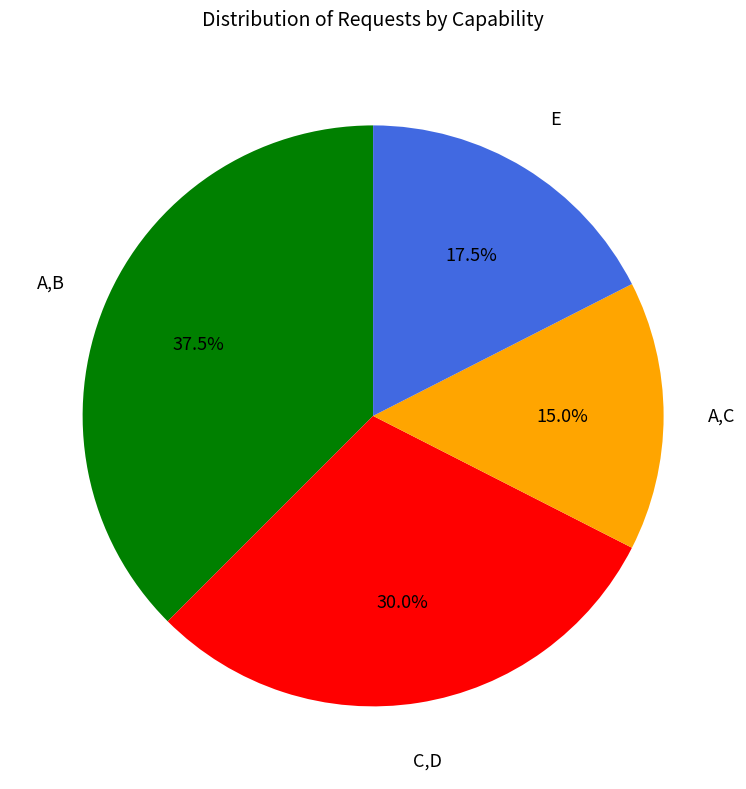

Is there a majority slice in this chart?

No